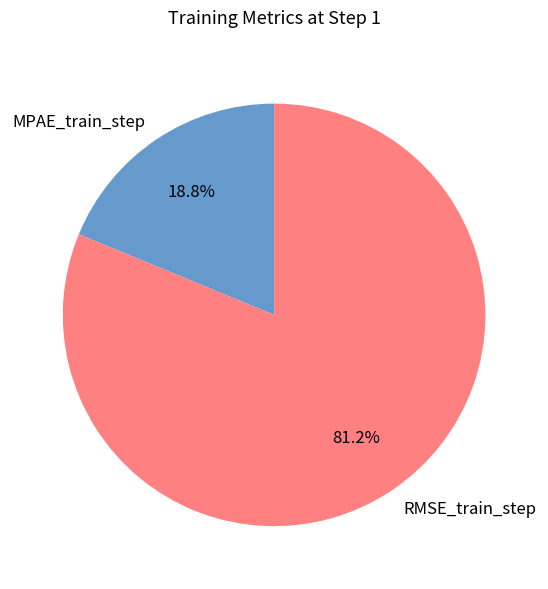

What percentage is the MPAE_train_step slice, to the nearest percent?

19%